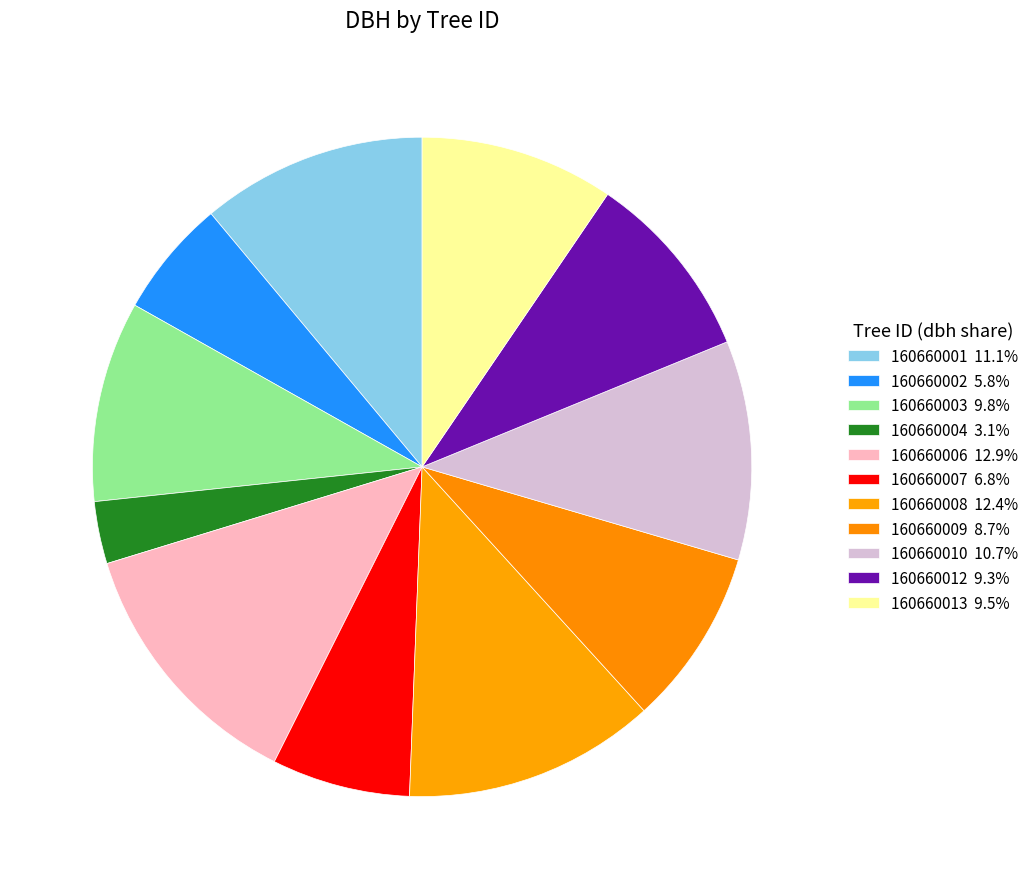

What is the ratio of the value at 160660002 to the value at 160660008?

0.5